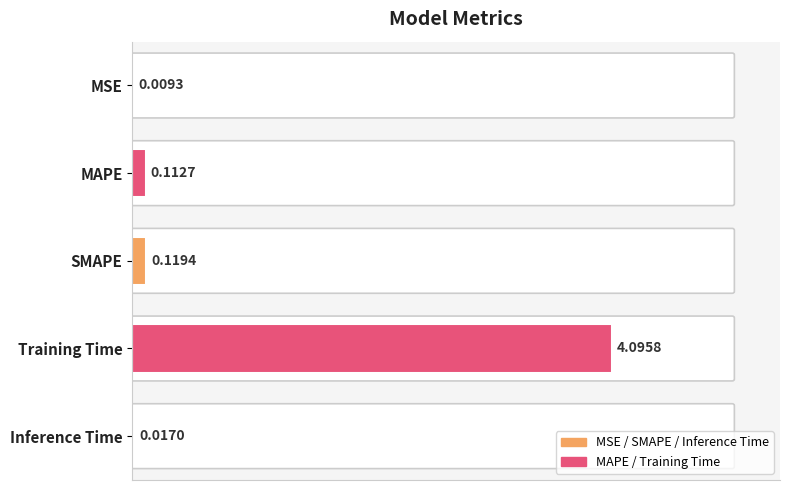

What is the change in value from SMAPE to Training Time?

+4.0